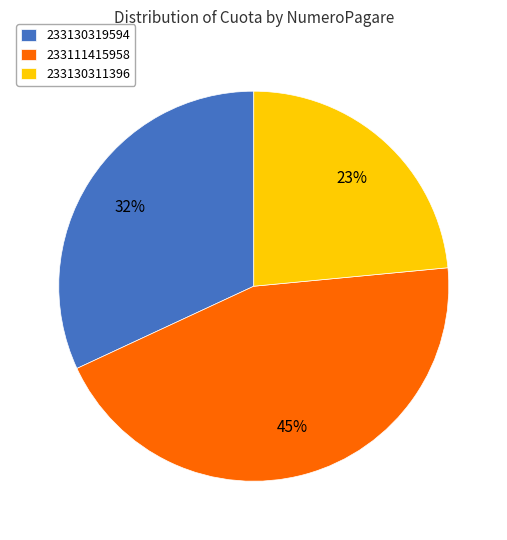

Is the sum of 233130311396 and 233130319594 greater than half?

Yes